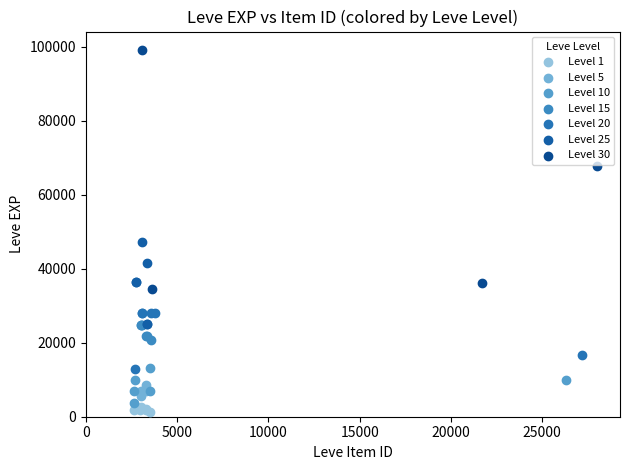

Which series has the largest Y range (max minus min)?

Level 30